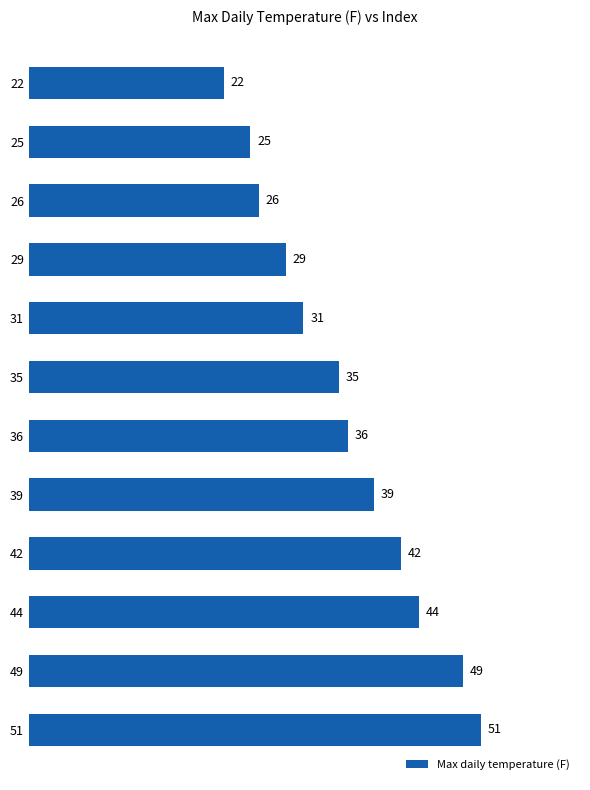

Reading top to bottom, list all the values displayed in this chart.

22=22	25=25	26=26	29=29	31=31	35=35	36=36	39=39	42=42	44=44	49=49	51=51